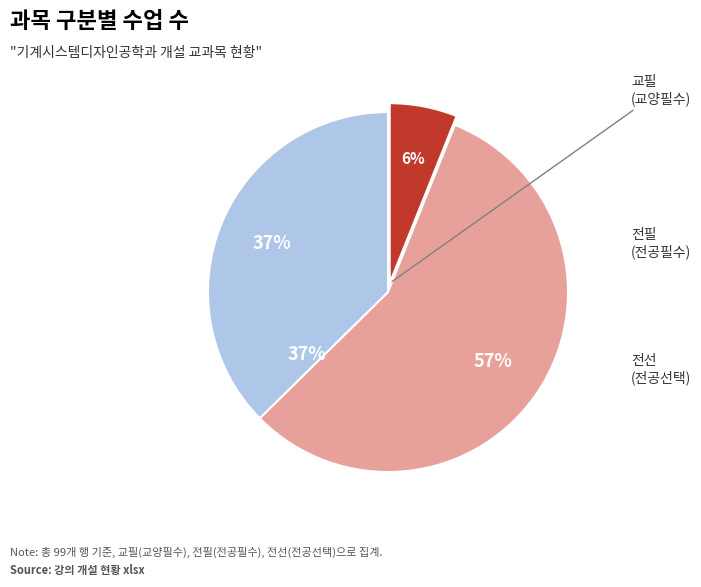

Which slice is the largest?

전선